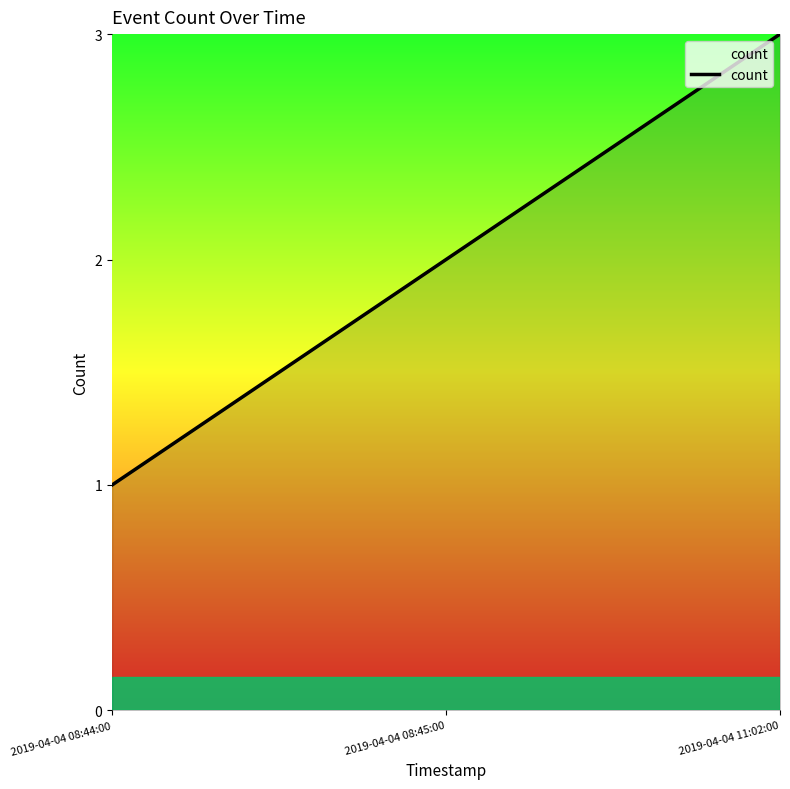

What position from the left is 2019-04-04 08:45:00?

2